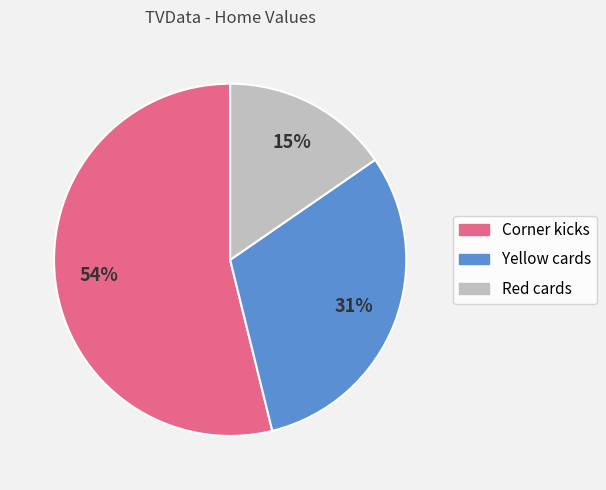

To the nearest percent, what is the average slice percentage?

33%